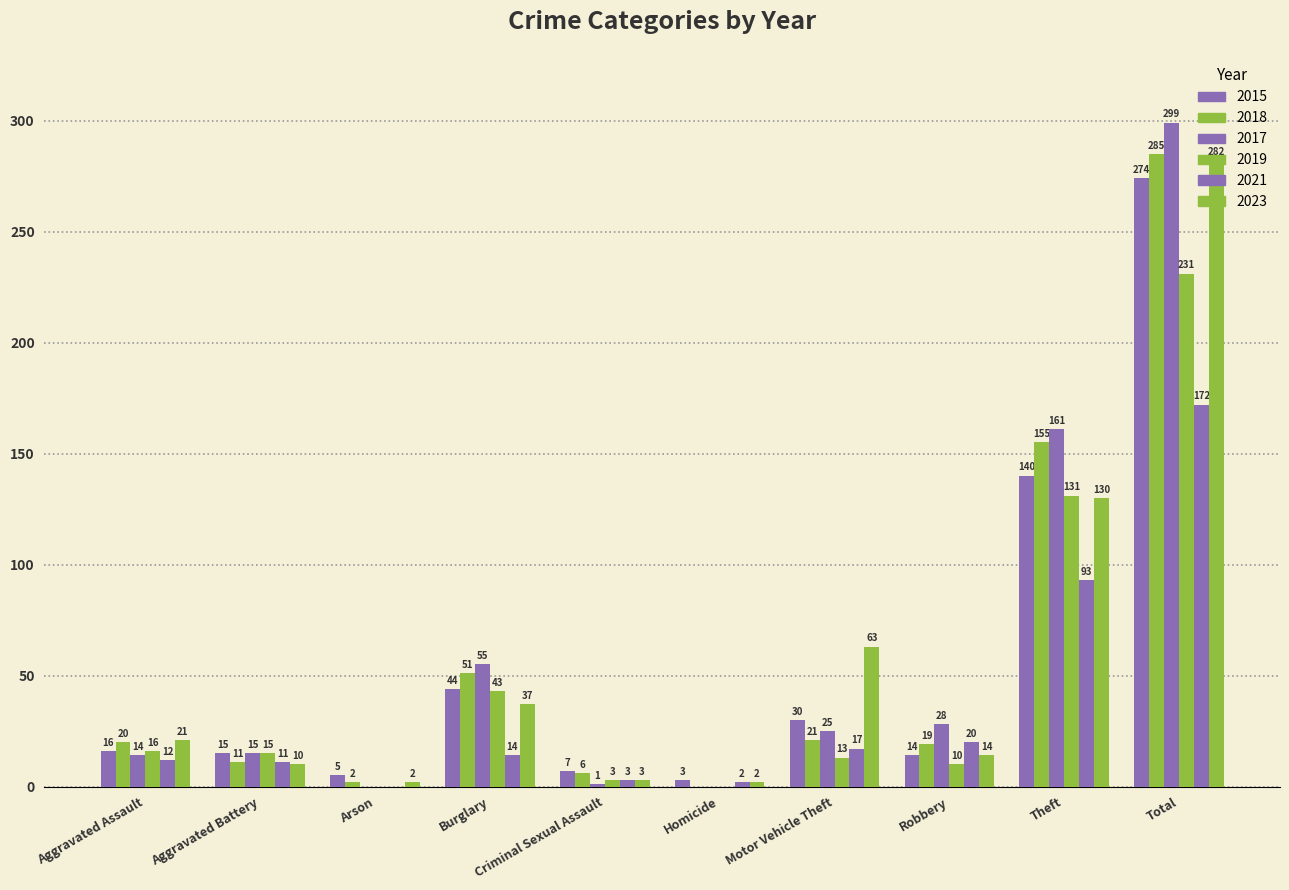

At which label does 2023 reach its peak?

Total